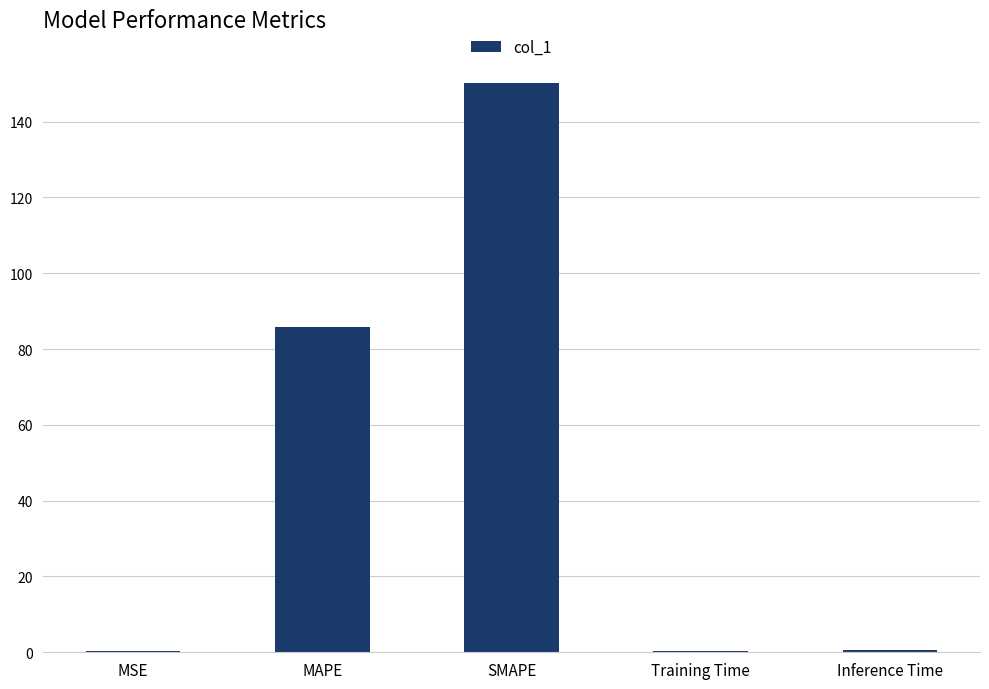

Are the bars horizontal?

No